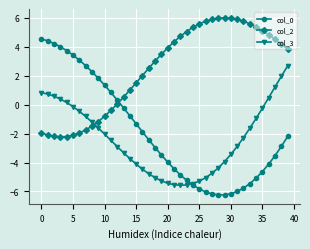

What is the greatest value displayed?

6.0